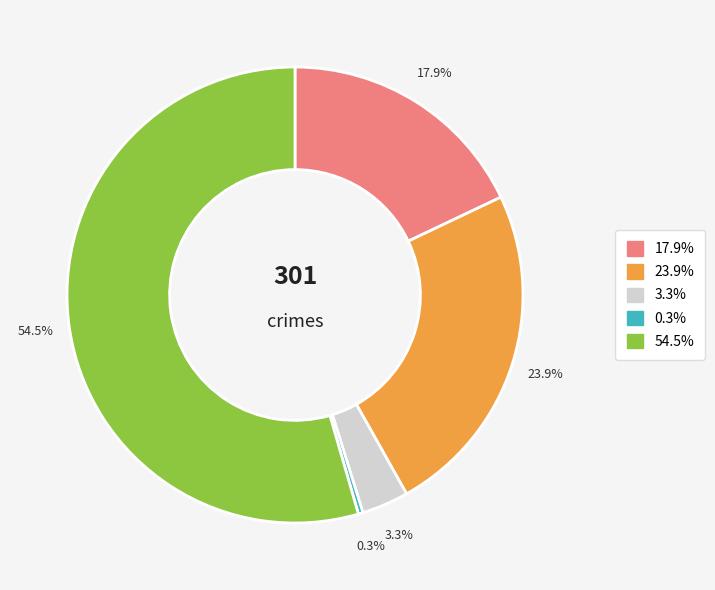

Does any single category account for the majority?

Yes